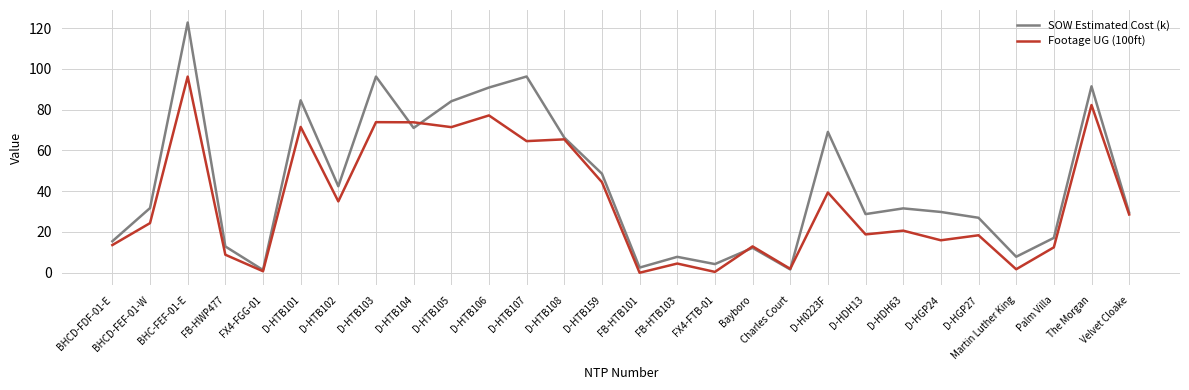

The SOW Estimated Cost (k) series shows 146.6 at D-HTB105. True or false?

False